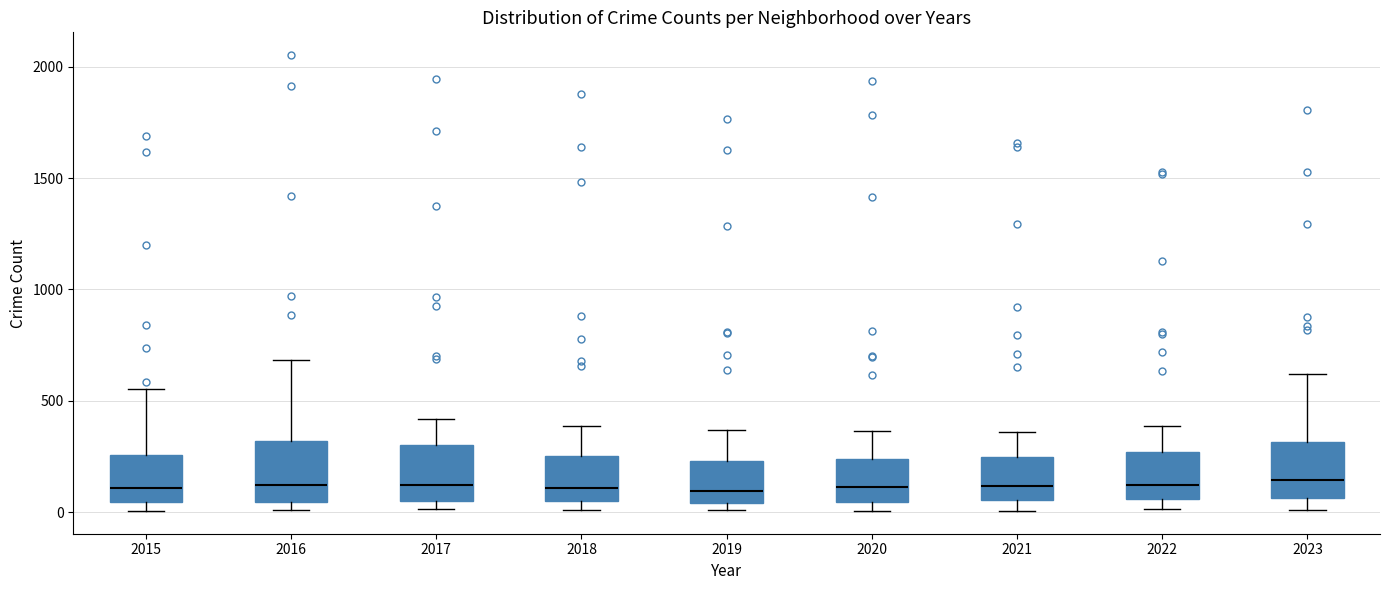

Reading left to right, transcribe this box plot: for each box, give where its median line is, the range the box spans, and where its two whiskers end, as read against the y-axis. The values are not printed on the chart, so give them approximately, as read against the axis.

2015: median 100, box 50 to 250, whiskers 0 to 550
2016: median 100, box 50 to 300, whiskers 0 to 700
2017: median 100, box 50 to 300, whiskers 0 to 400
2018: median 100, box 50 to 250, whiskers 0 to 400
2019: median 100, box 50 to 250, whiskers 0 to 350
2020: median 100, box 50 to 250, whiskers 0 to 350
2021: median 100, box 50 to 250, whiskers 0 to 350
2022: median 100, box 50 to 250, whiskers 0 to 400
2023: median 150, box 50 to 300, whiskers 0 to 600